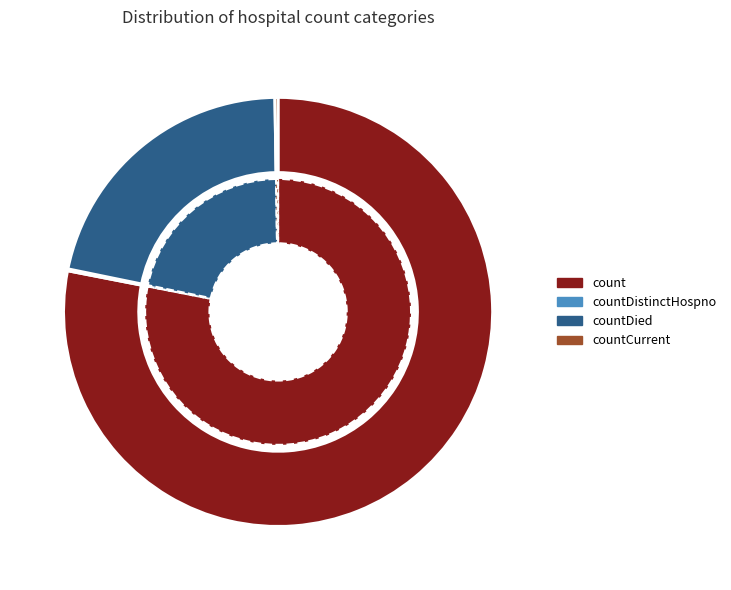

What percentage is NOT represented by countDied?

78.5%